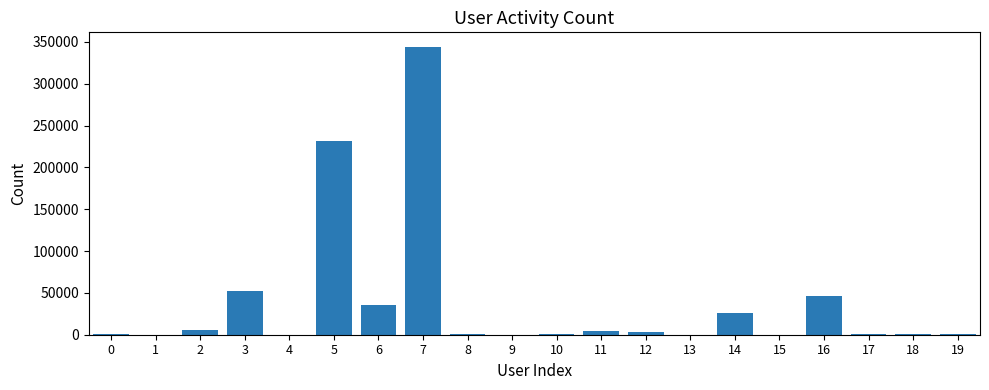

What is the greatest value displayed?

344304